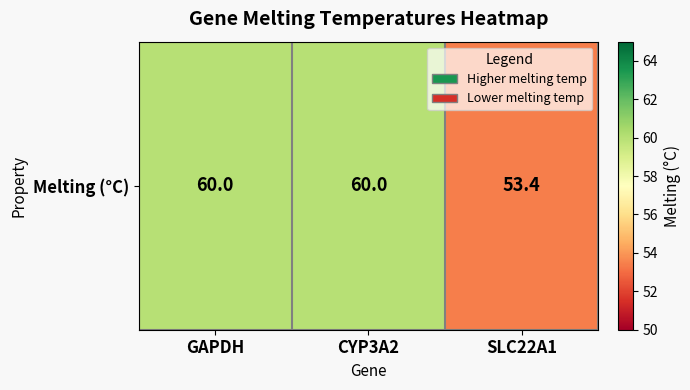

Where is the data nearest to the value 56?

SLC22A1